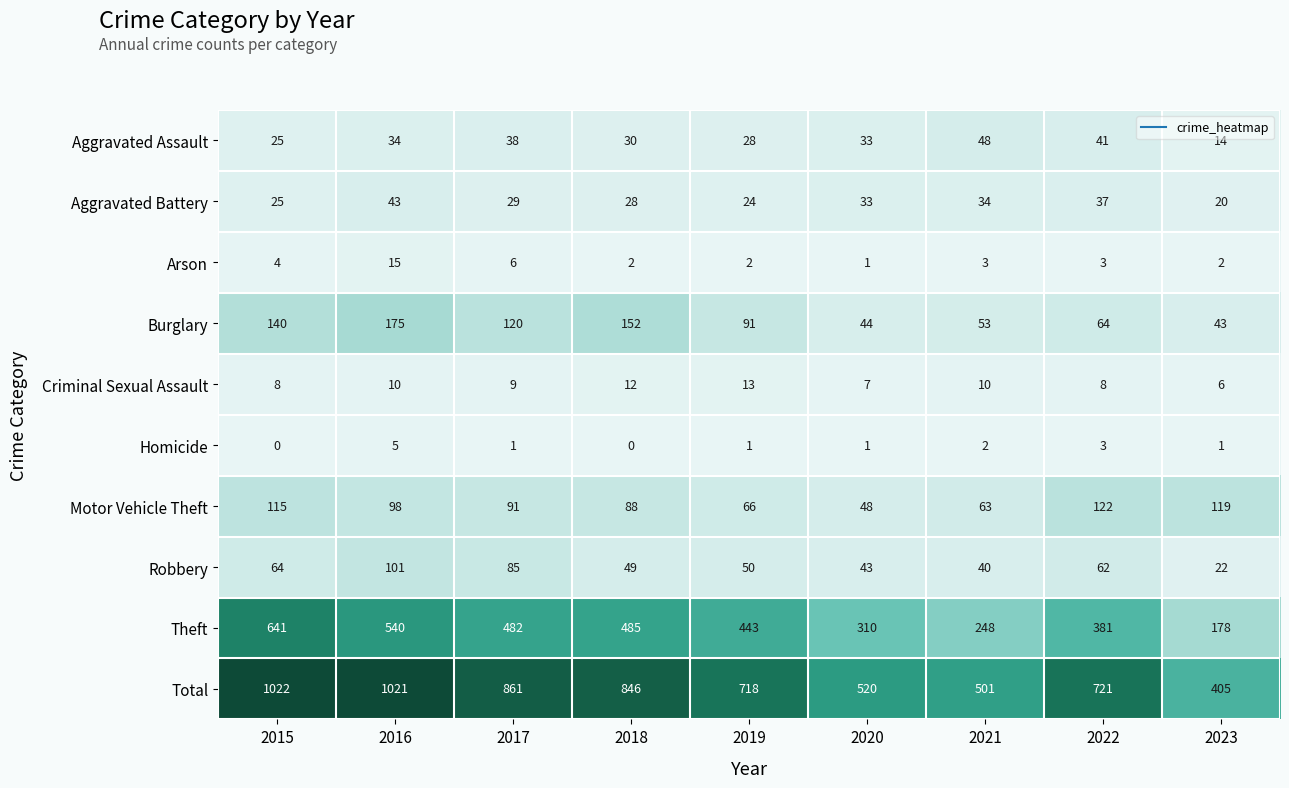

How many categories are shown in the chart?

9